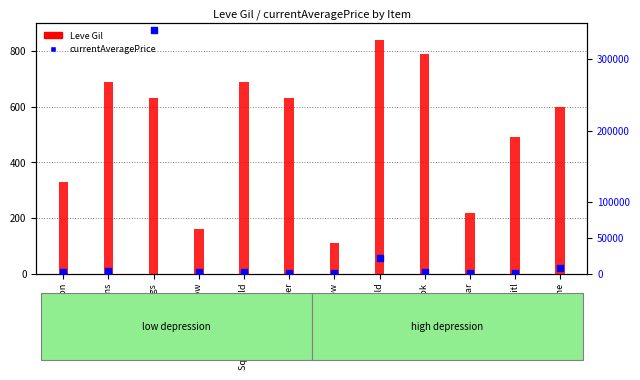

At which category is the sum across all series the highest?

Maple Clogs